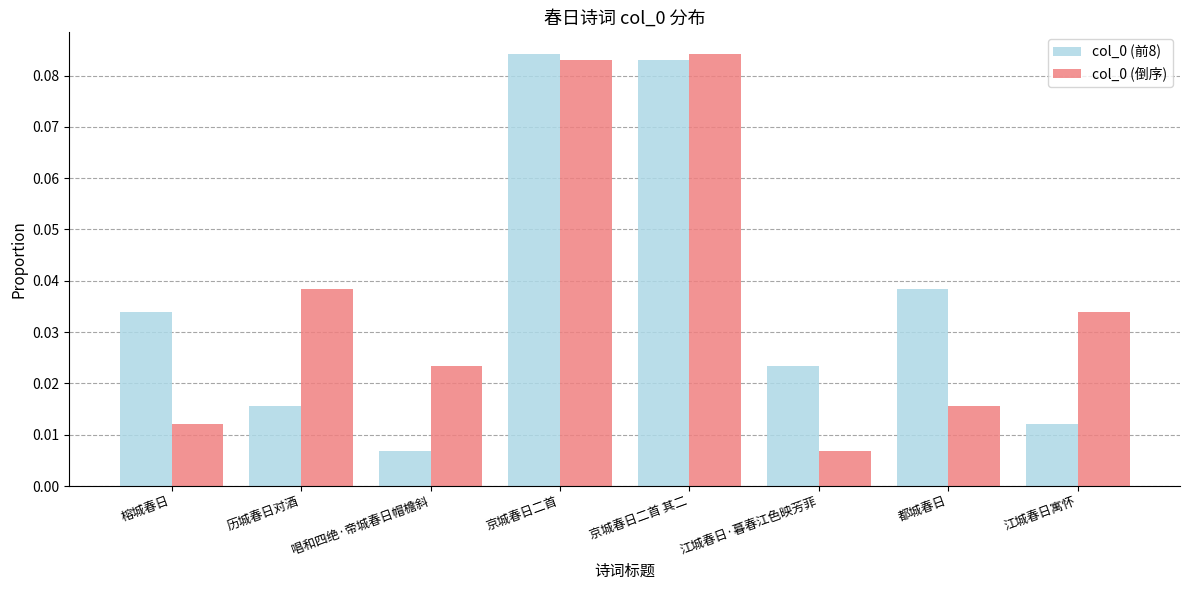

How many bars are there in total?

16